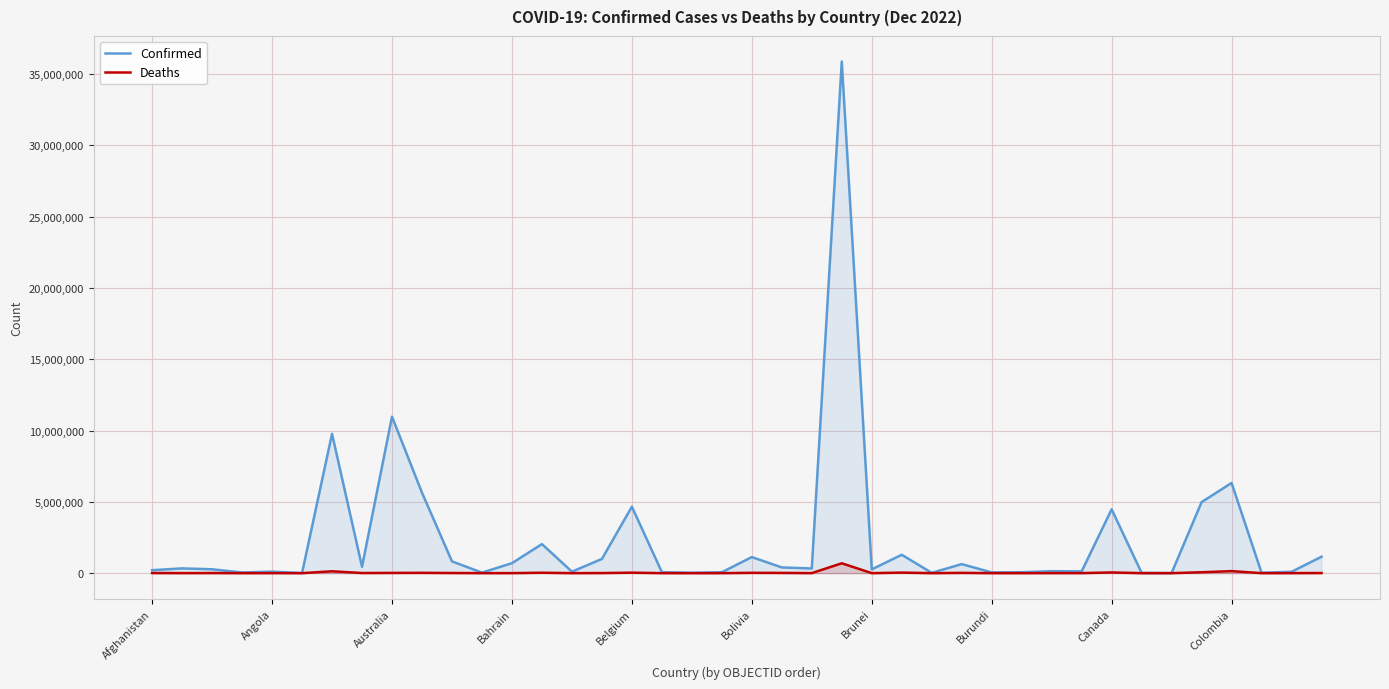

What are all the series names shown in the legend?

Confirmed, Deaths